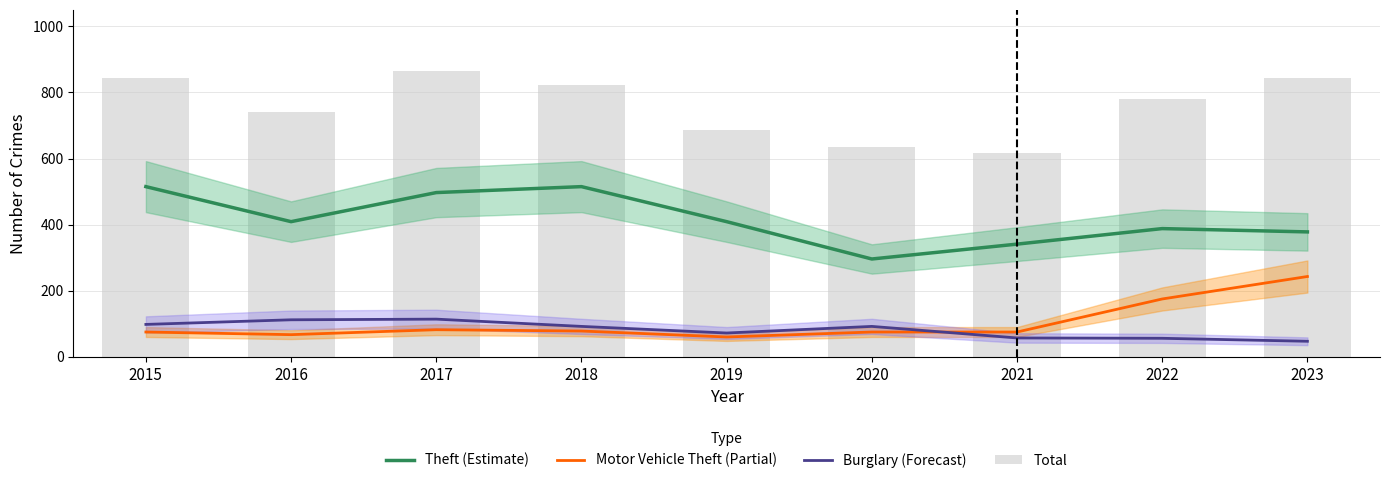

Rank the series at 2015 from highest to lowest value.

Total, Theft (Estimate), Burglary (Forecast), Motor Vehicle Theft (Partial)